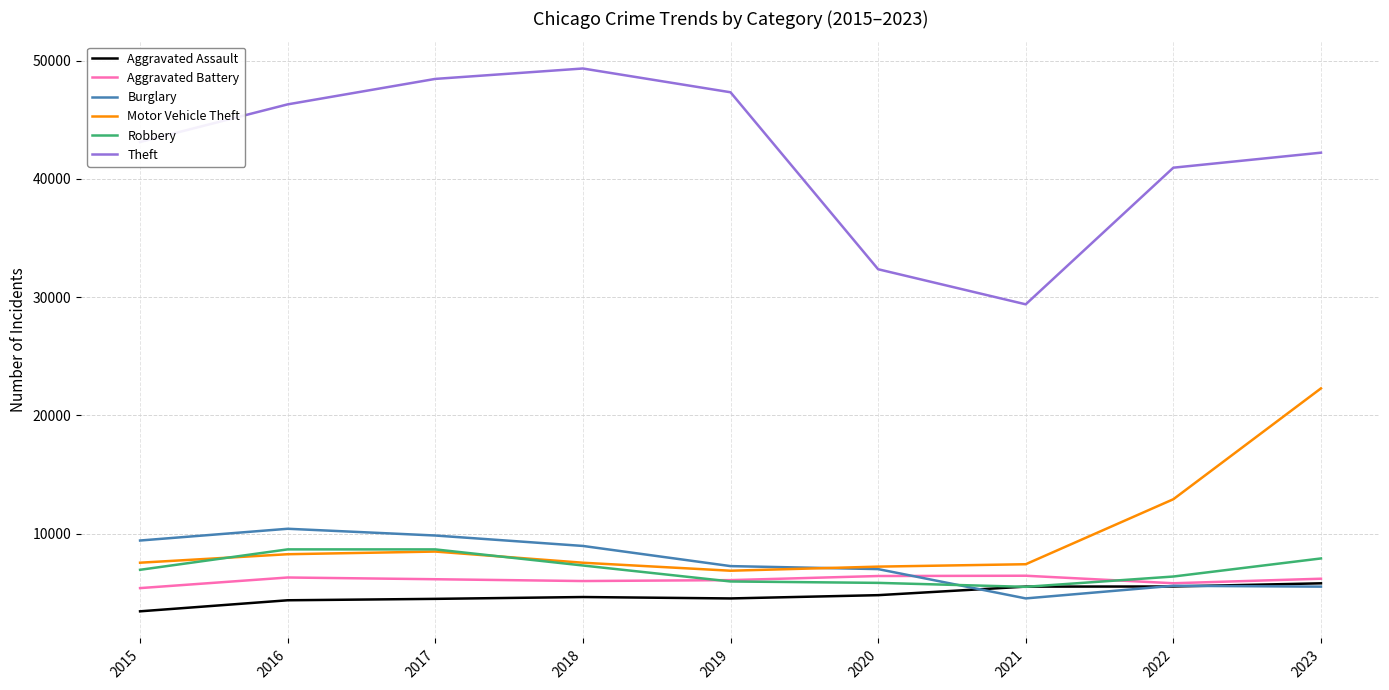

True or false: Motor Vehicle Theft and Aggravated Battery cross at least once.

False